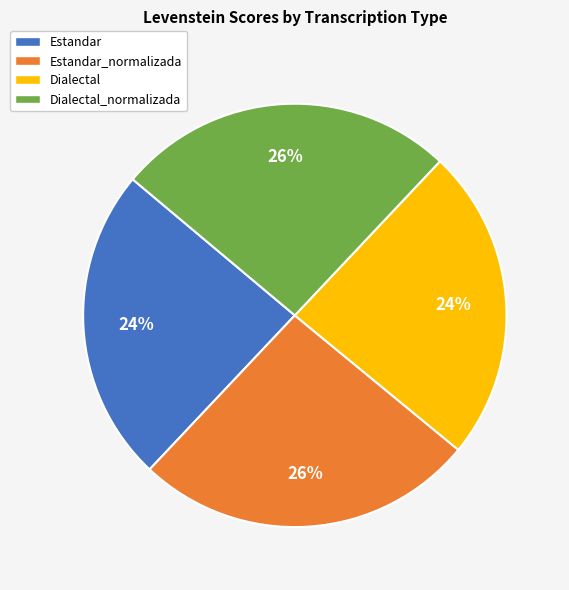

To the nearest percent, what is the average slice percentage?

25%